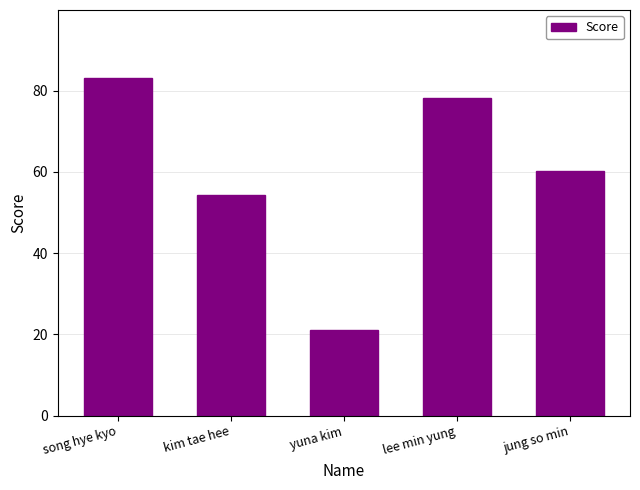

Approximately how many times larger is the value at song hye kyo compared to yuna kim?

4.0